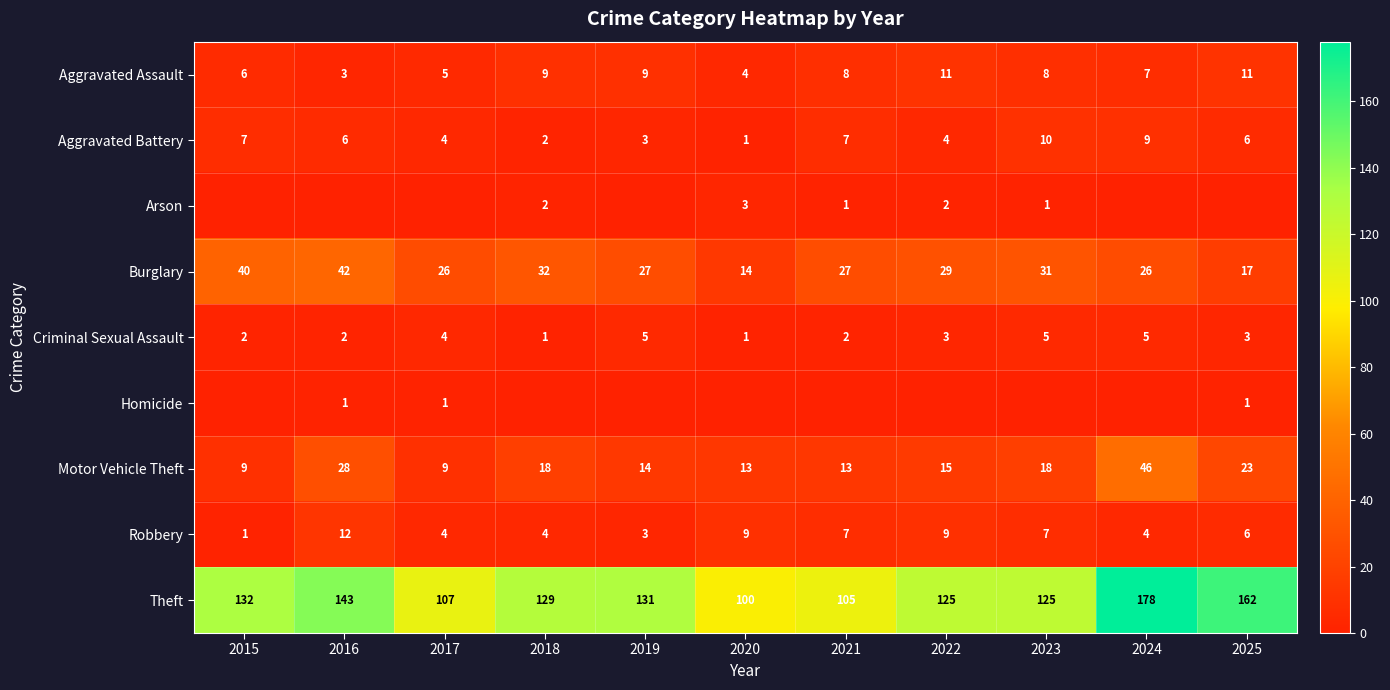

Which category has the lowest value in the Burglary series?

2020